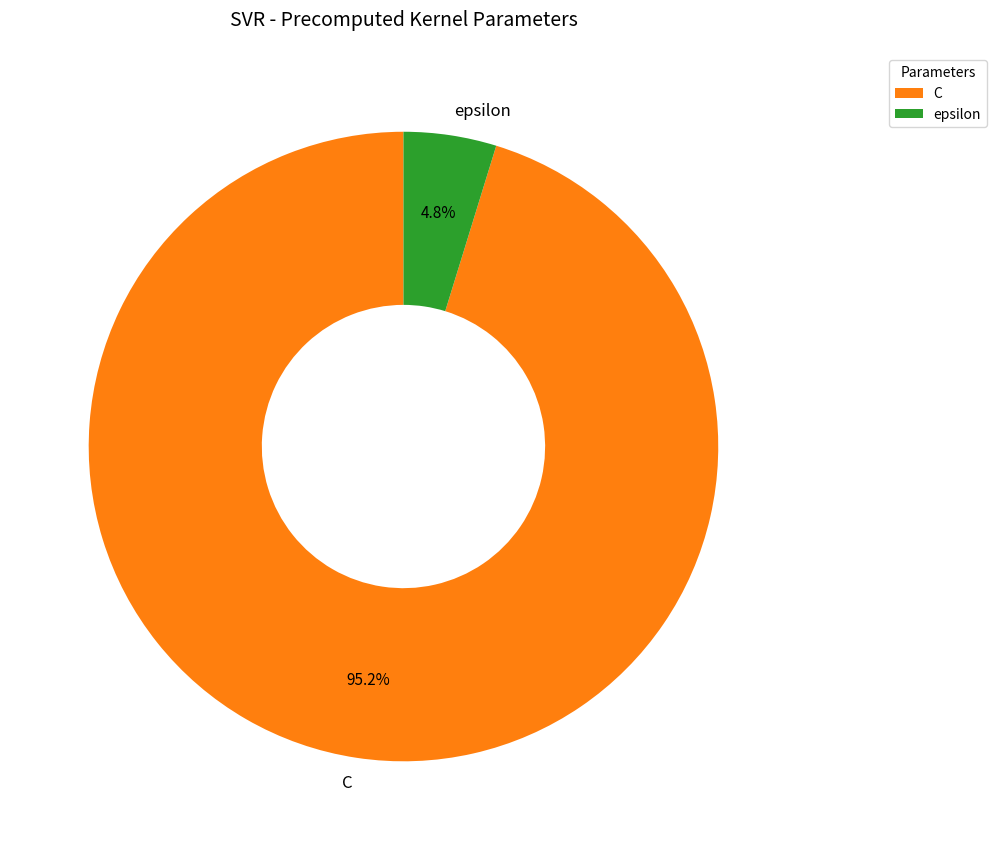

What percentage do epsilon and C together represent?

100.0%